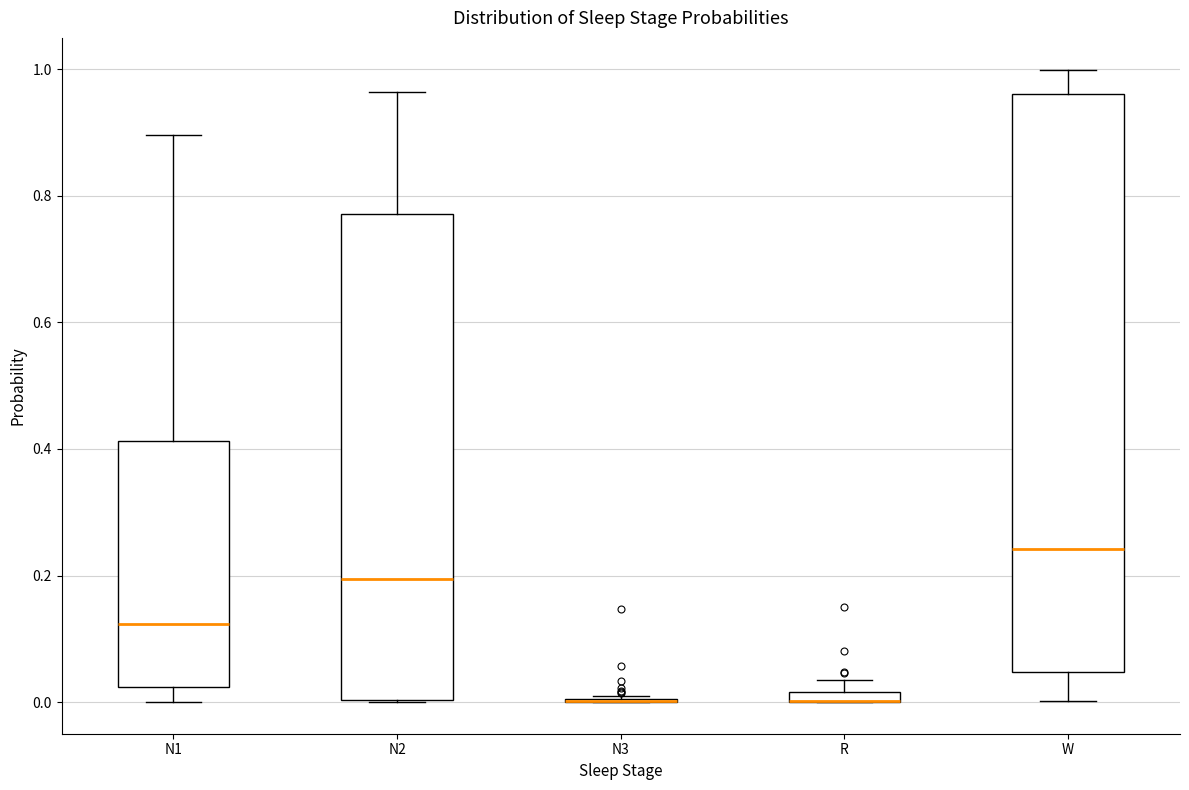

Where is the upper edge of the box for W on the y-axis? The values are not printed on the chart, so give them approximately, as read against the axis.

0.96